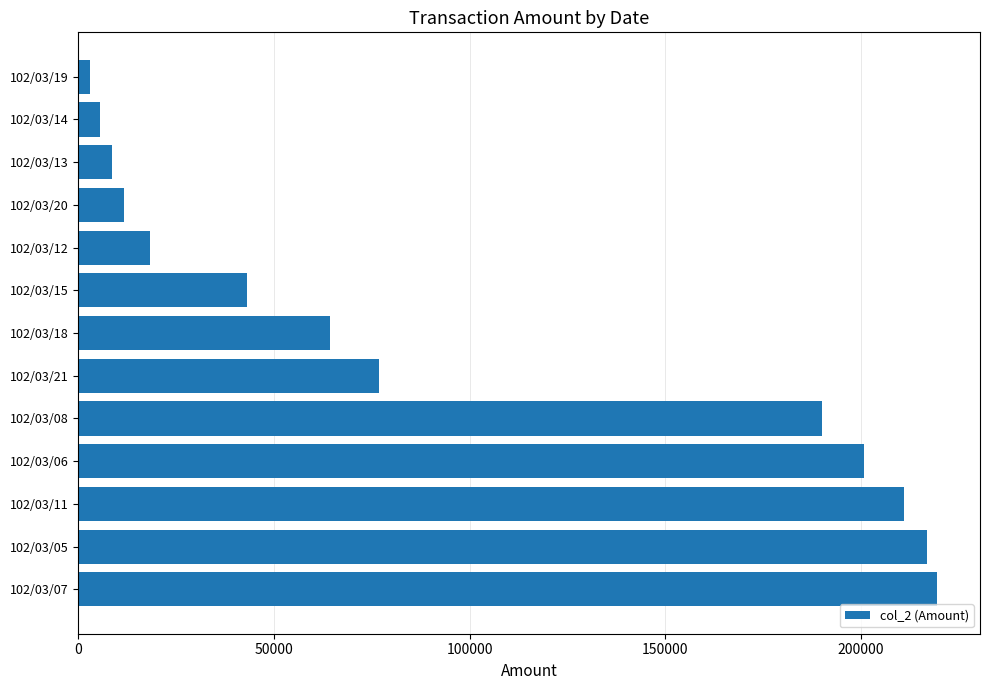

What is the change in value from 102/03/11 to 102/03/13?

-202550